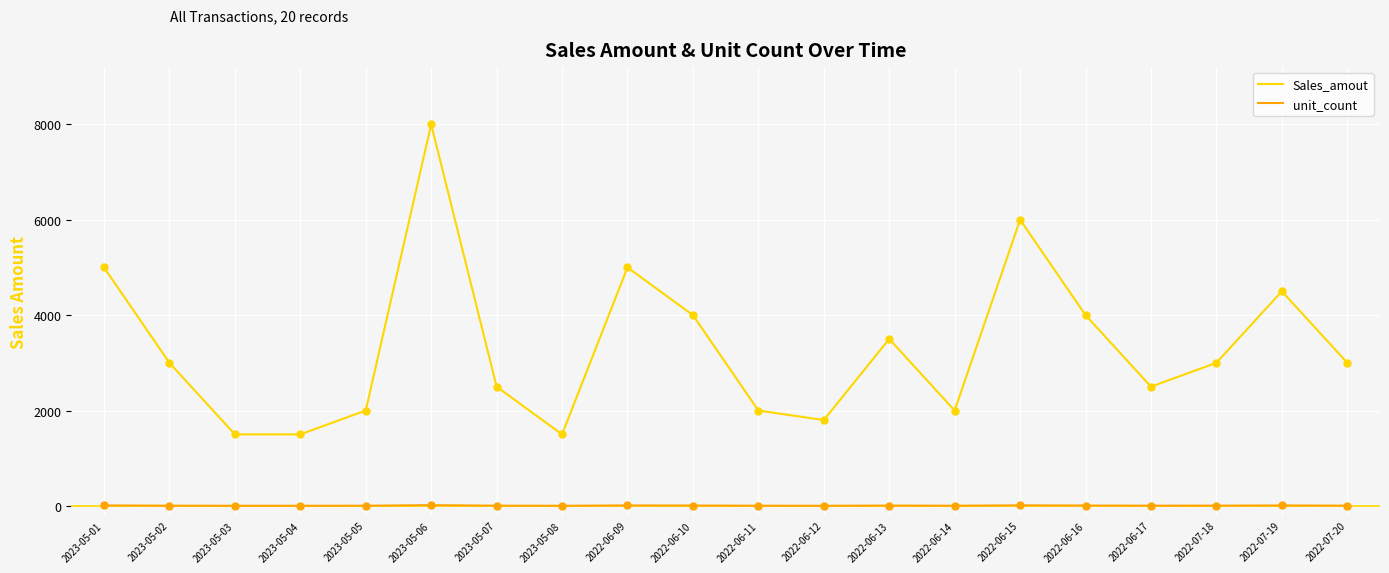

At which category is the sum across all series the highest?

2023-05-06